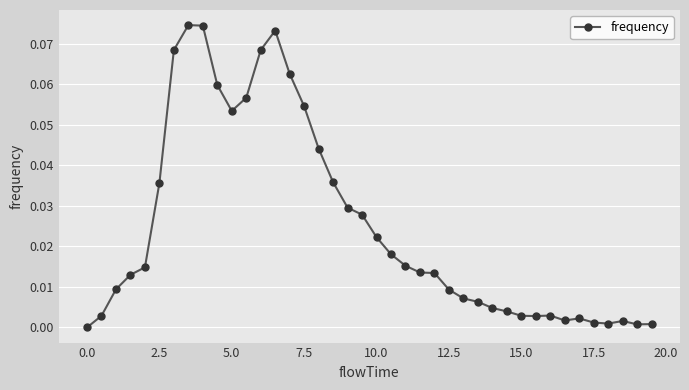

What is the sum of all values?

1.0